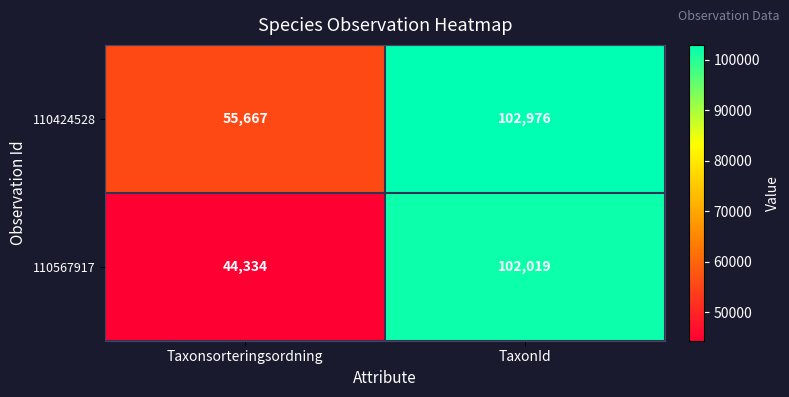

Between Taxonsorteringsordning and TaxonId, which series saw the biggest shift?

110567917